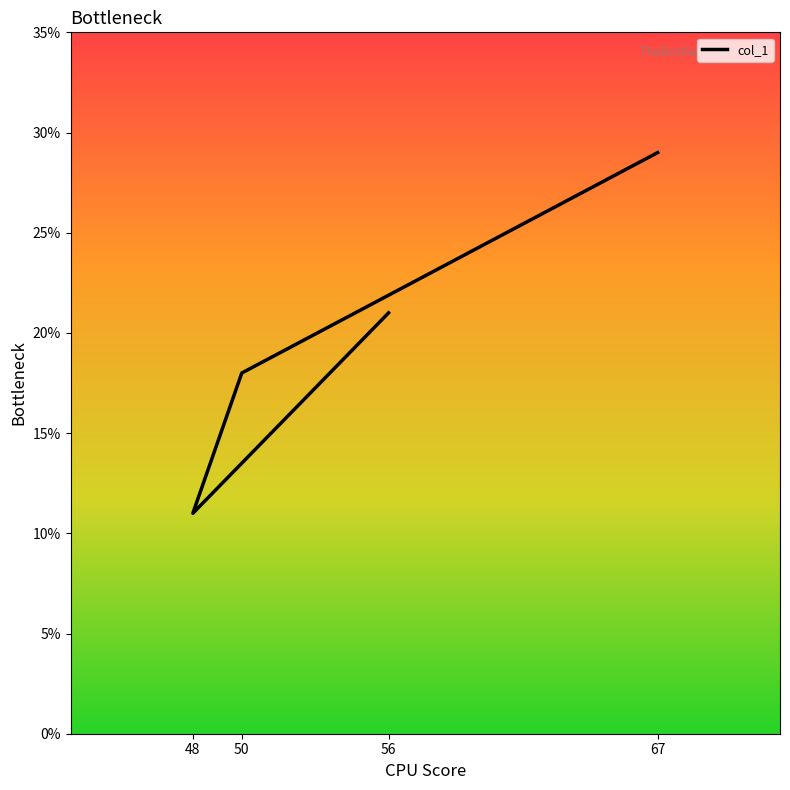

How many data points does each series have?

4